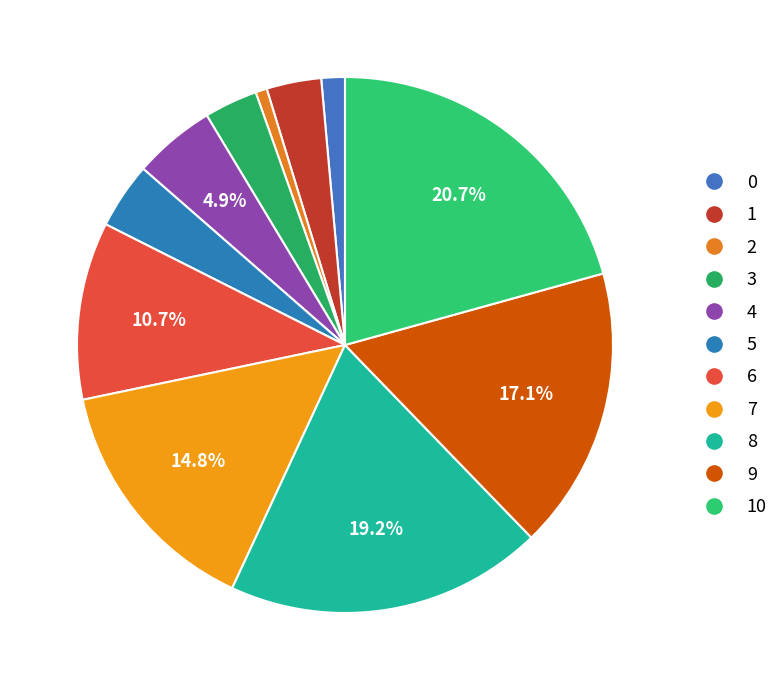

How many slices are in this pie chart?

11